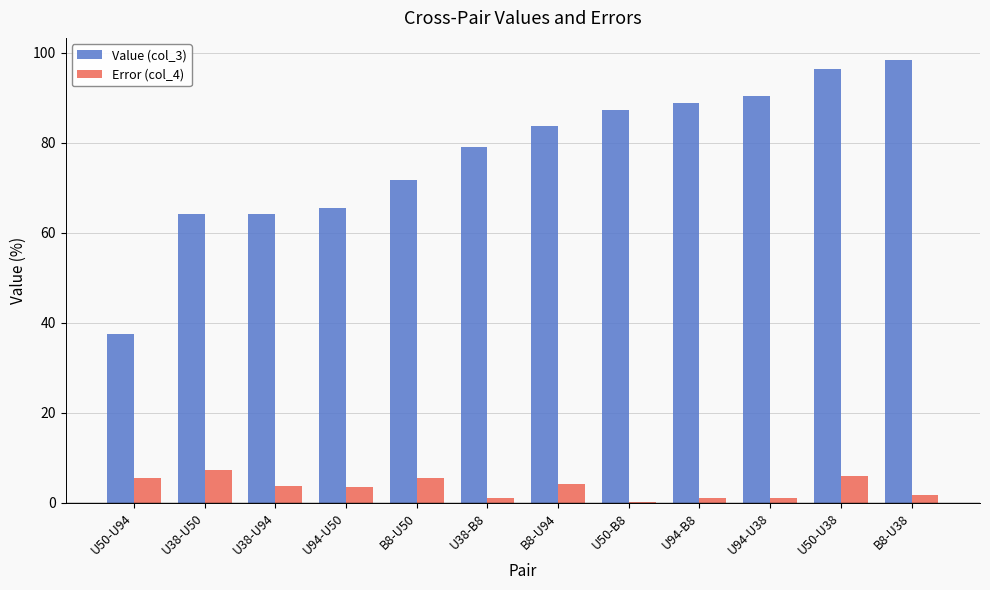

At which label does Value (col_3) first exceed 83?

B8-U94